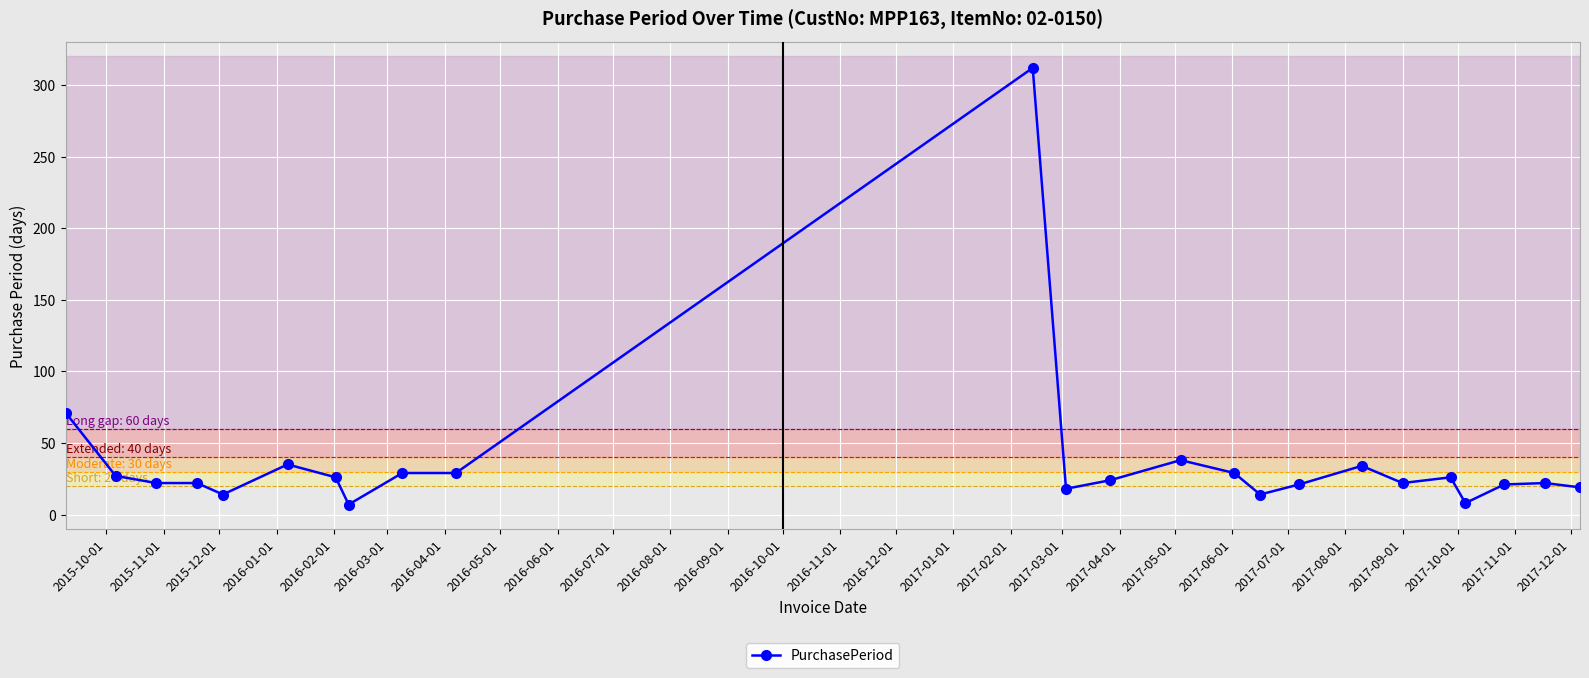

What is the minimum value shown in the chart?

7